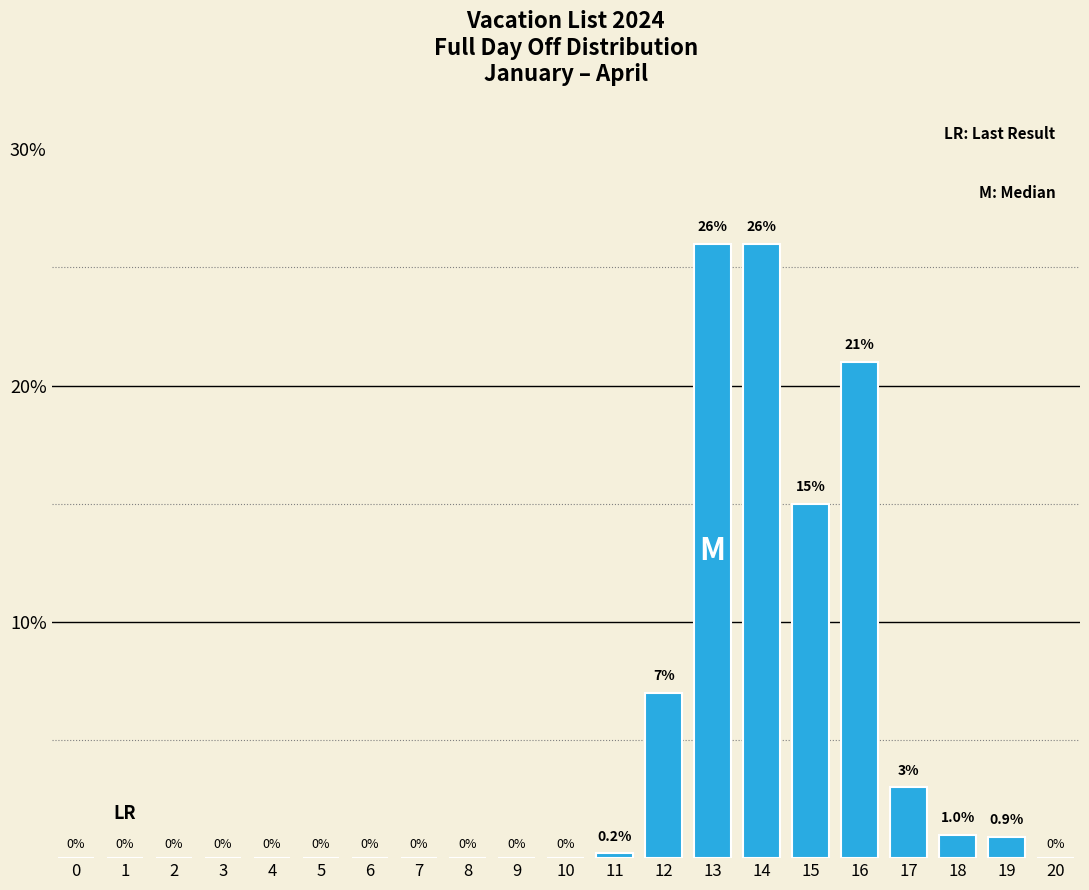

The chart shows a value of 0.0 at 4. True or false?

True